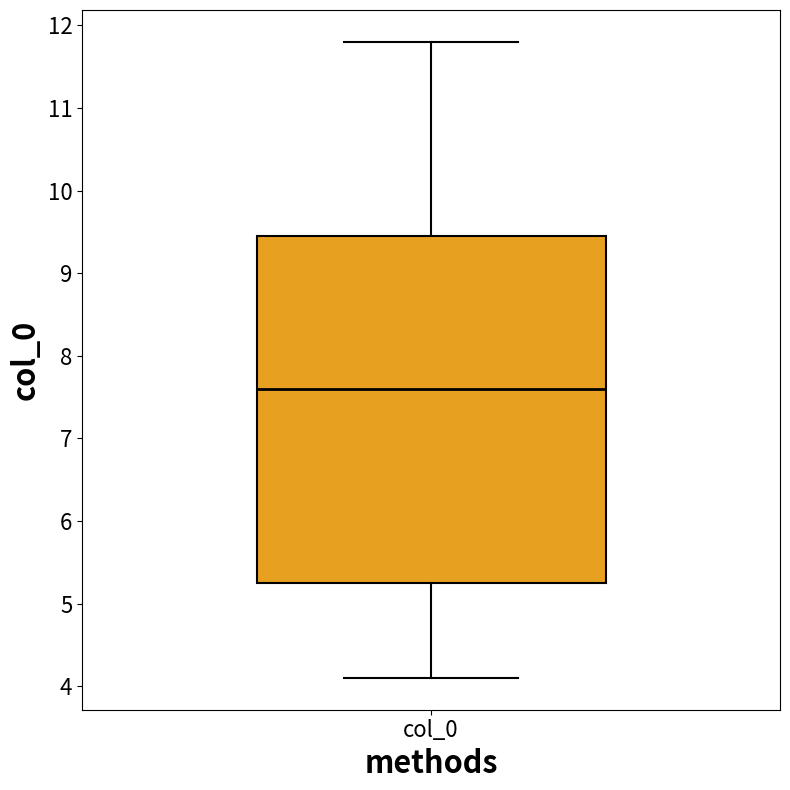

Transcribe this box plot: give where the median line is, the range the box spans, and where the two whiskers end, as read against the y-axis. The values are not printed on the chart, so give them approximately, as read against the axis.

median 7.6, box 5.3 to 9.5, whiskers 4.1 to 11.8